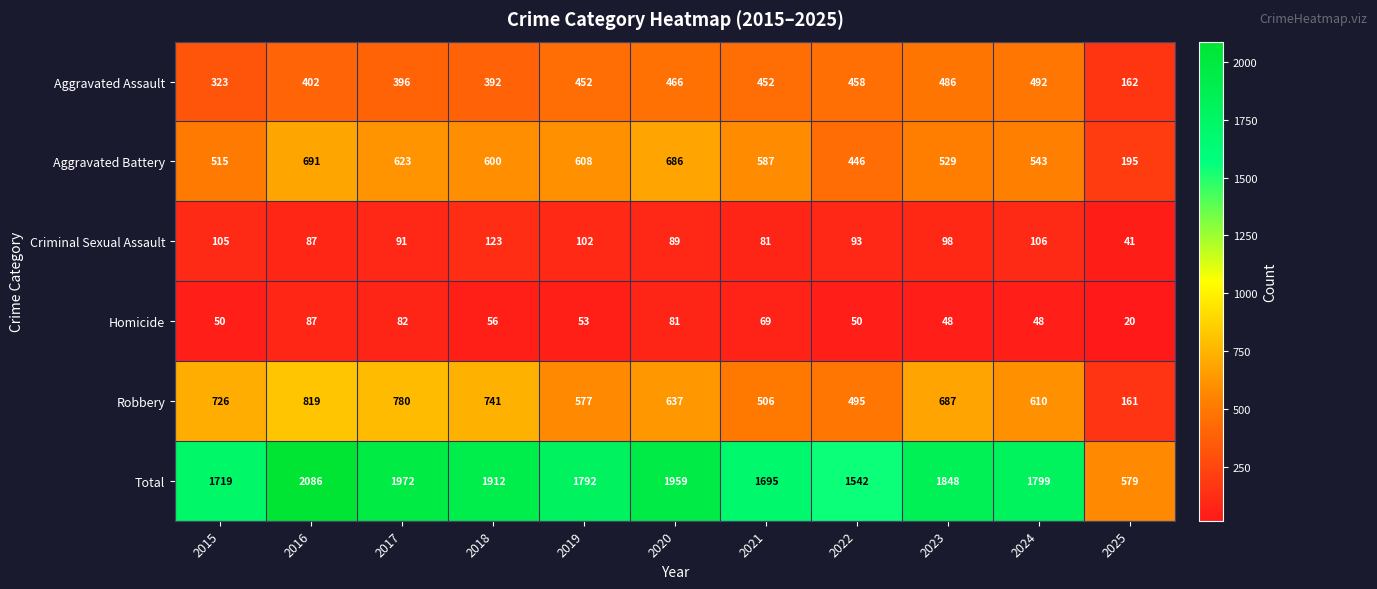

How many distinct data groups are displayed?

6